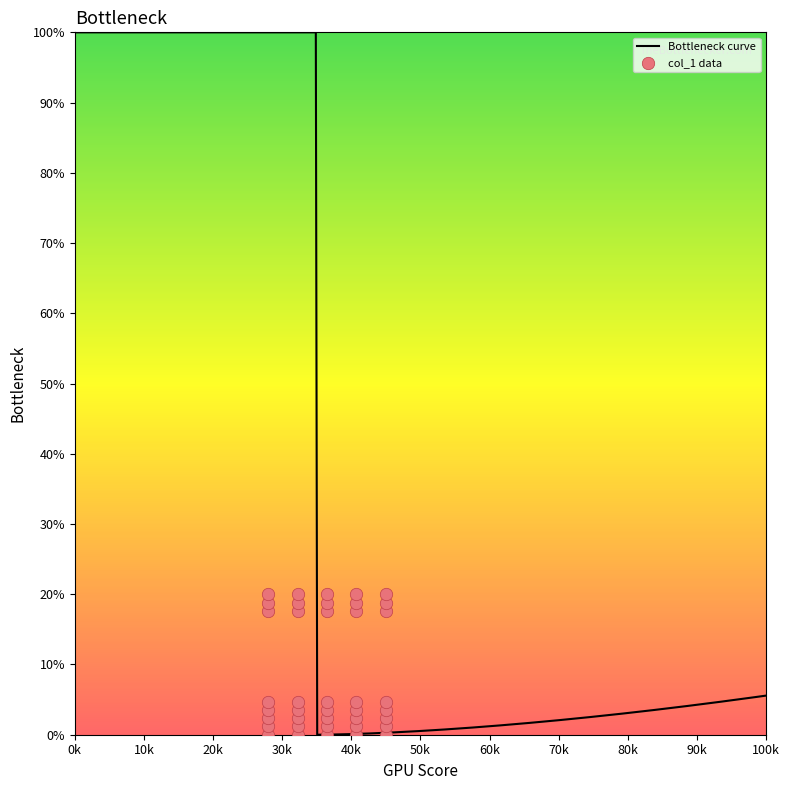

What is the ratio of the value at 71 to the value at 75?

1.0